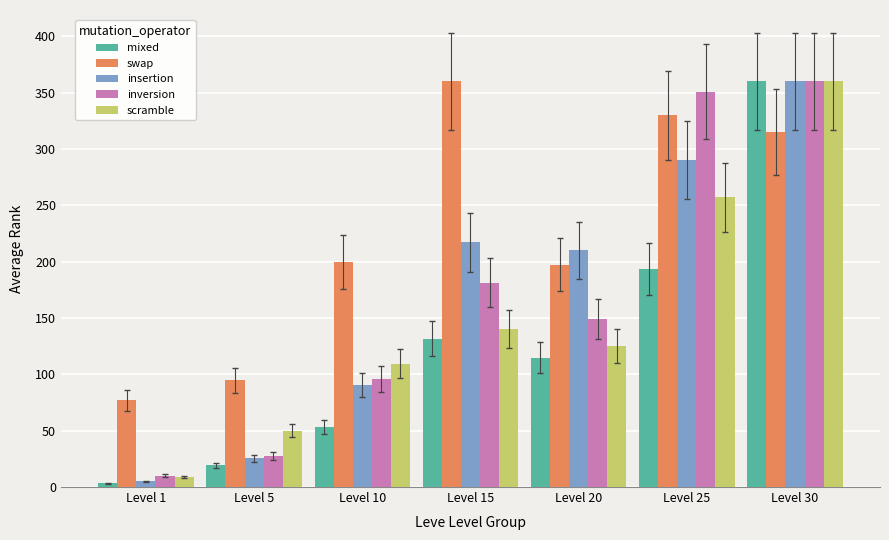

What is the value of the scramble bar at the 3rd from the left?

109.5